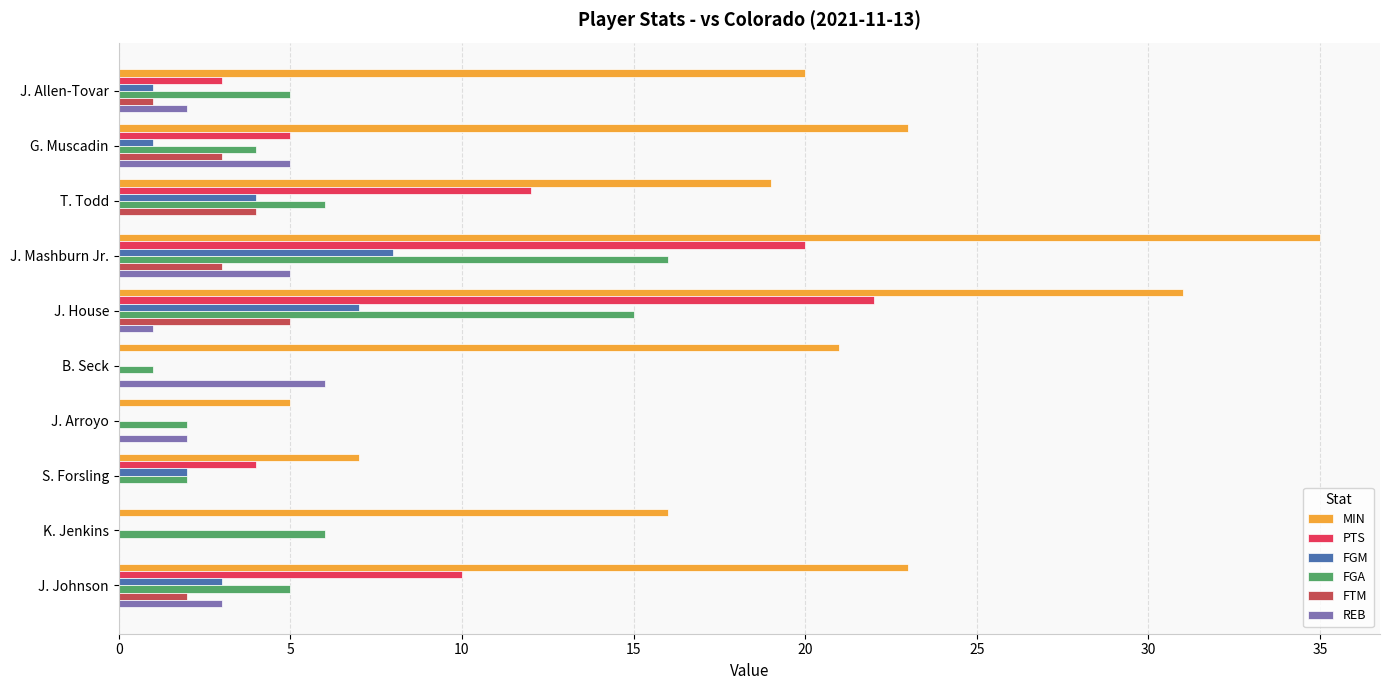

What is the sum of all FTM values?

18